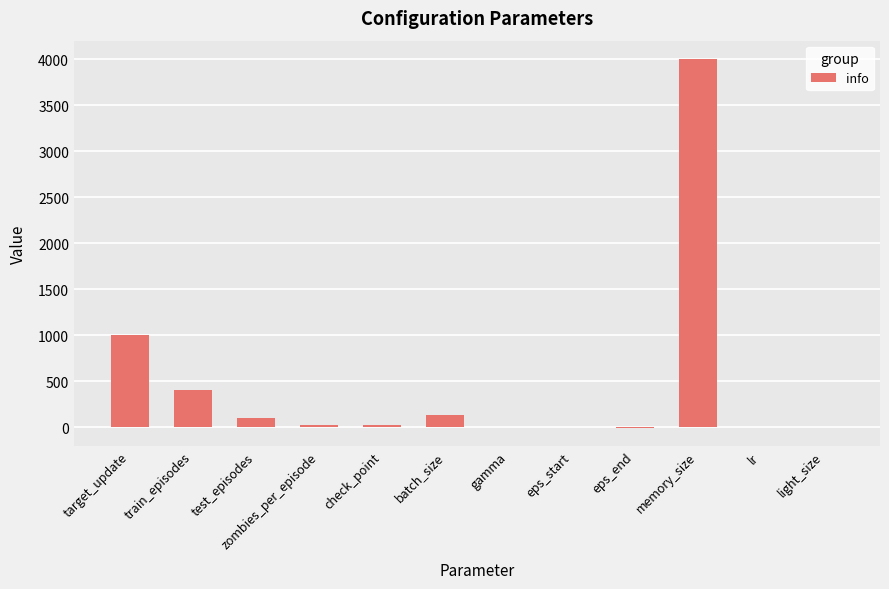

What is the sum of all values?

5673.0